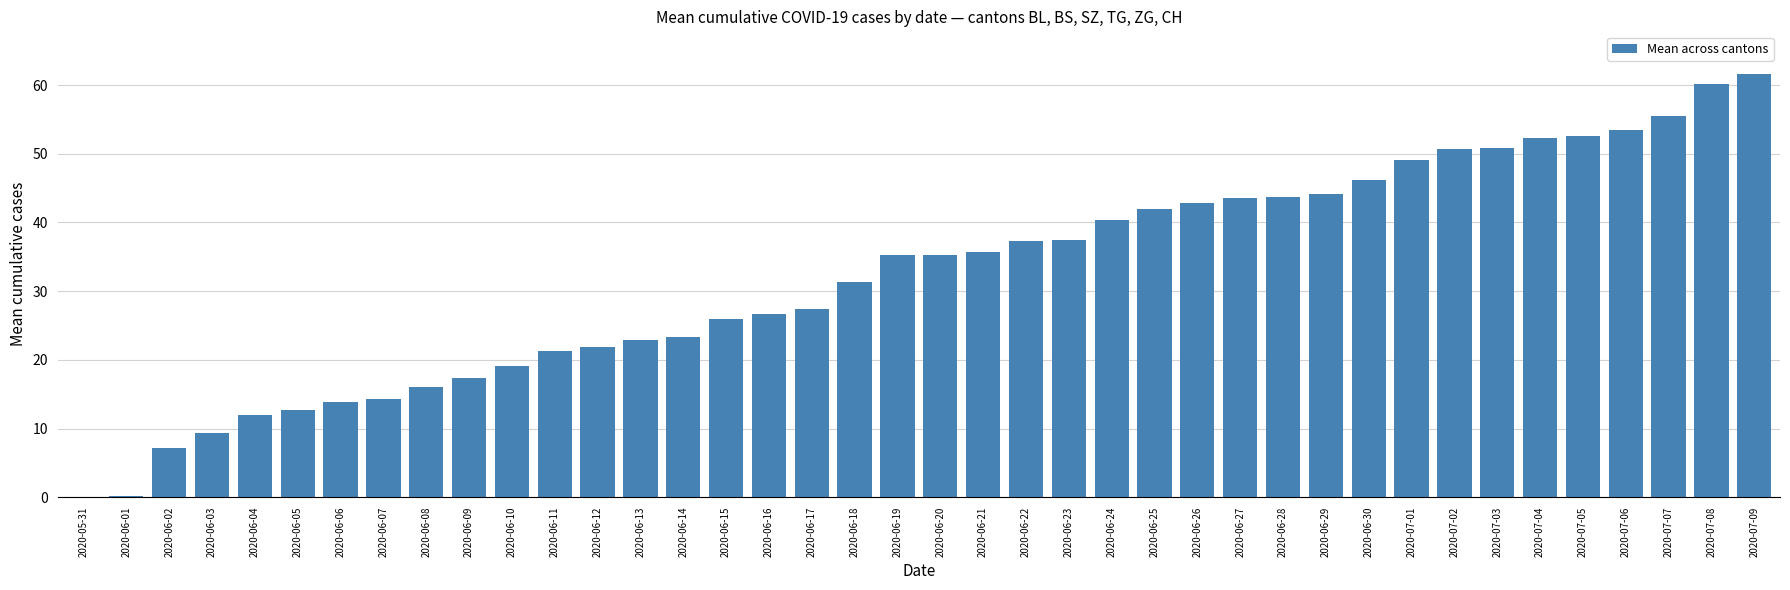

What is the change in value from 2020-06-28 to 2020-07-08?

+16.5